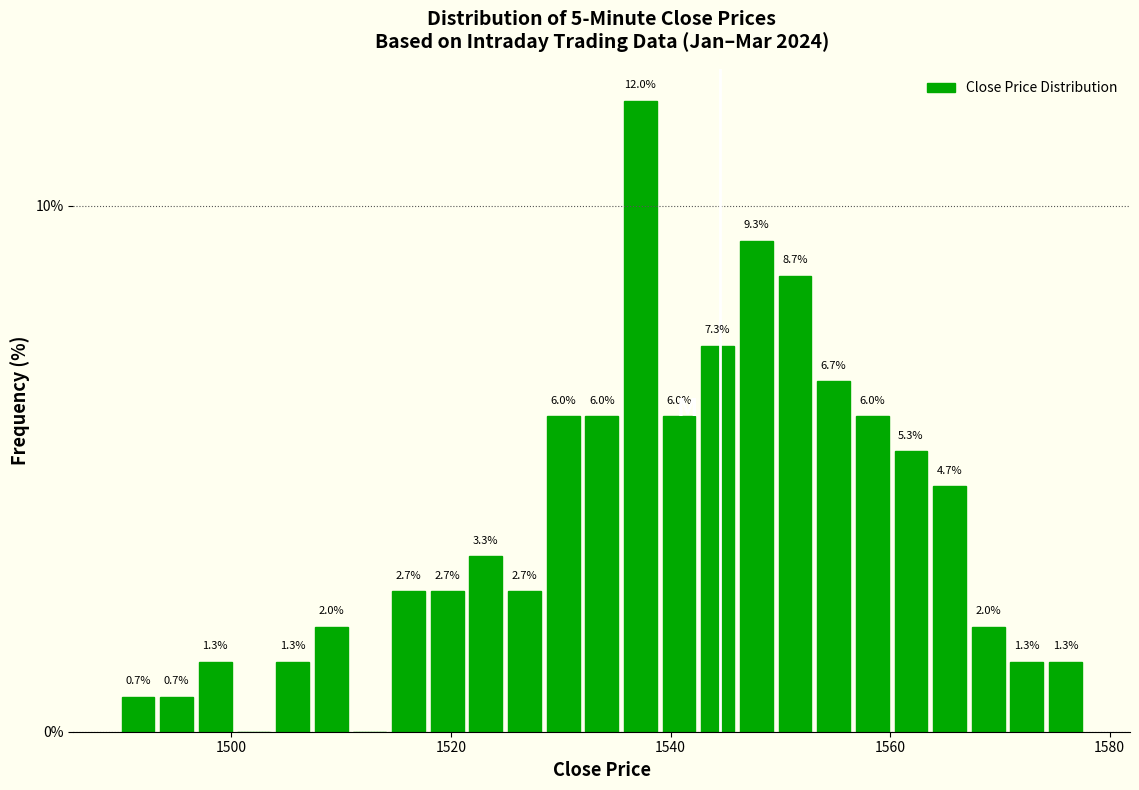

Around what value on the x-axis is the tallest bar? Give the approximate position of its centre, as read against the axis.

1538